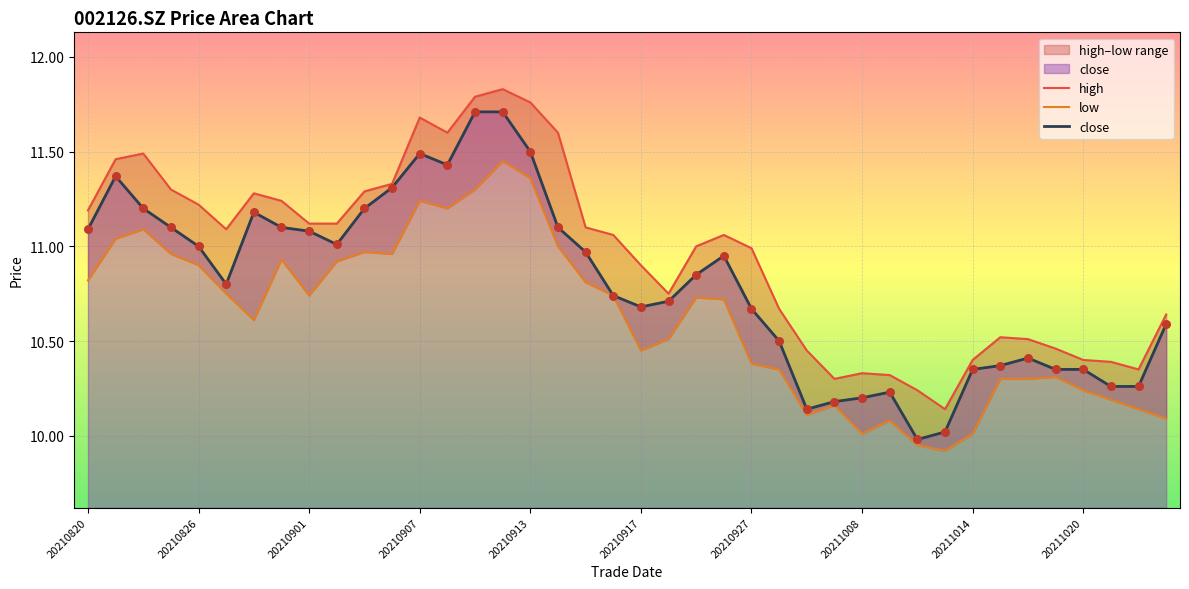

Is the value of close at 13 greater than the value of high at 19?

Yes